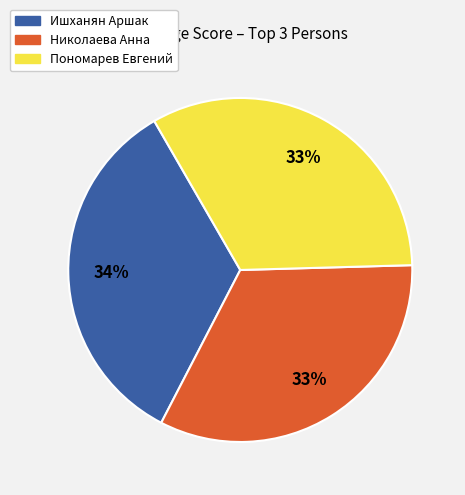

Do Николаева Анна and Пономарев Евгений together represent more than half of the pie?

Yes